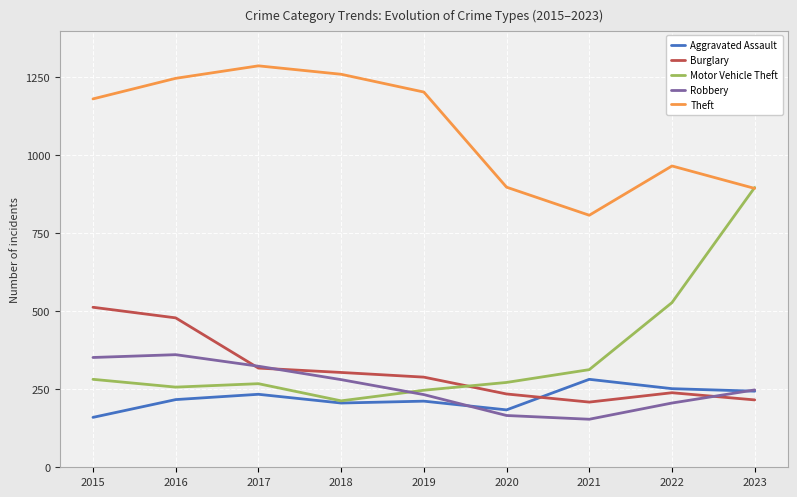

Rank the series at 2015 from highest to lowest value.

Theft, Burglary, Robbery, Motor Vehicle Theft, Aggravated Assault